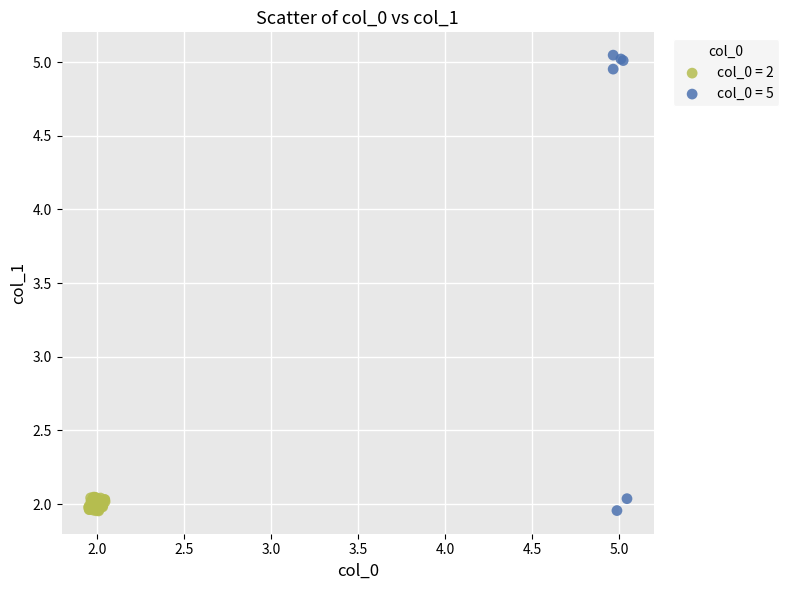

What are all the series names shown in the legend?

col_0 = 2, col_0 = 5